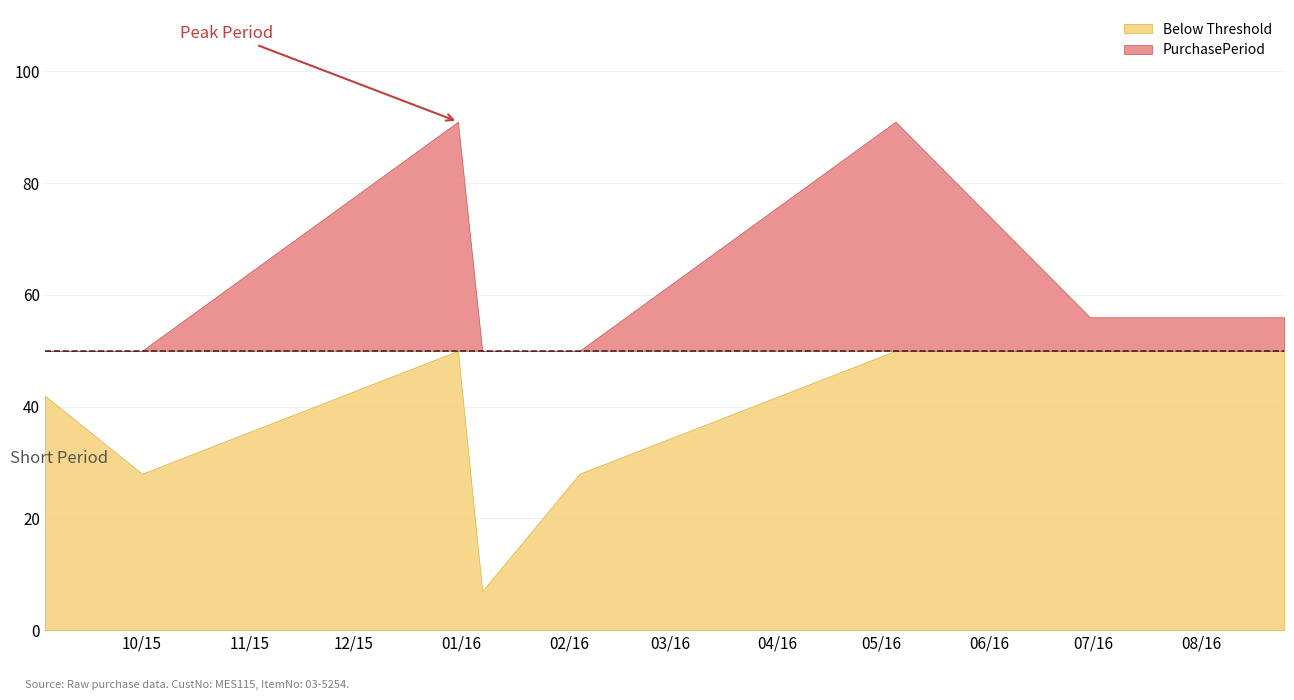

Count the values in the range 28 to 91.

7